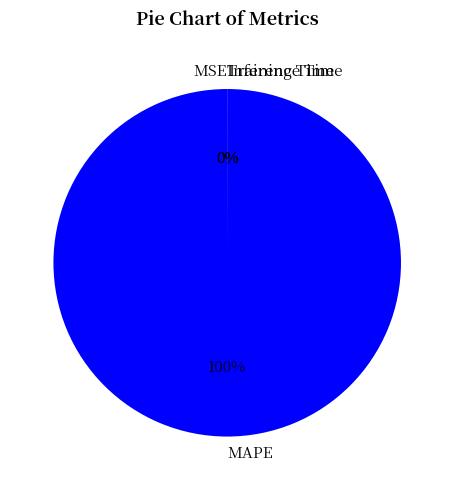

Is MAPE the majority of the pie?

Yes